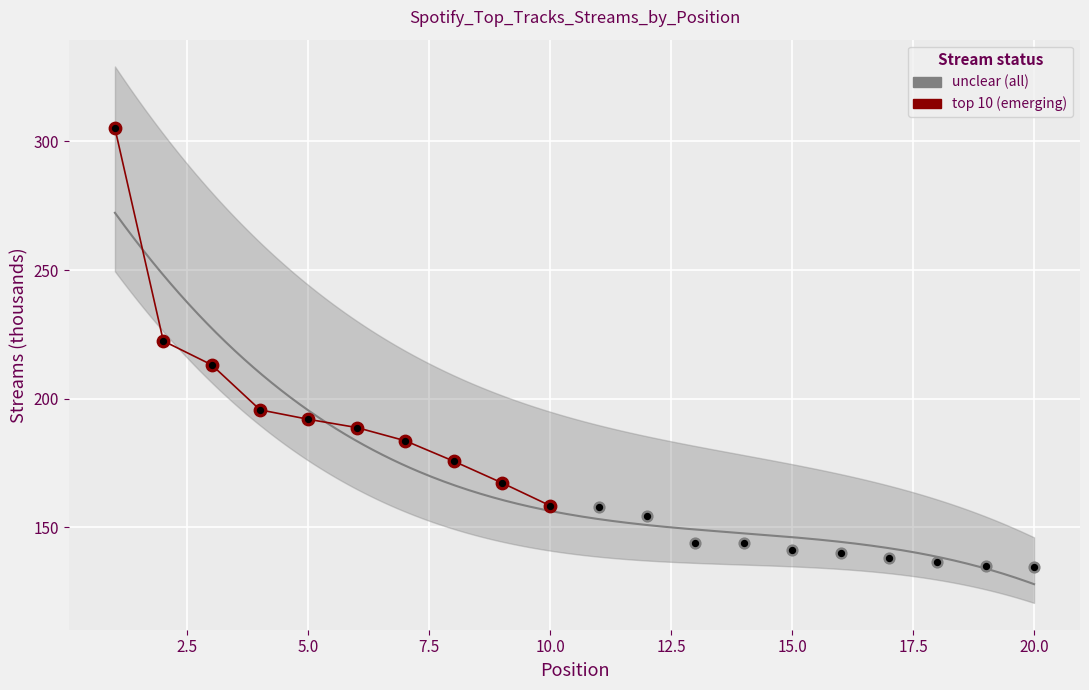

Approximately how many times larger is the value at 10 compared to 3?

0.7